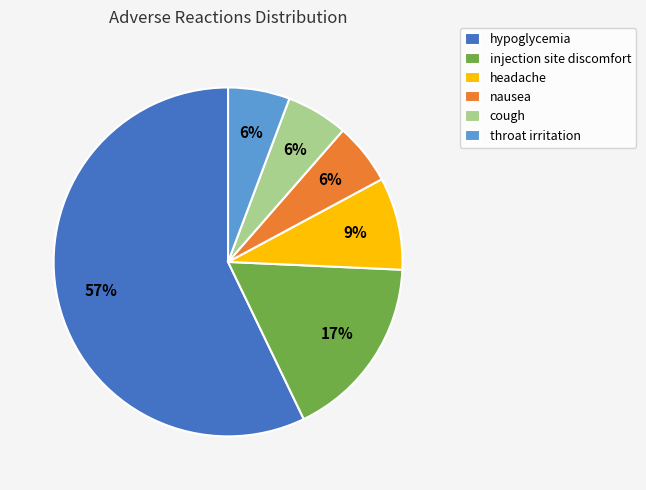

To the nearest percent, what percentage of the pie is injection site discomfort?

17%